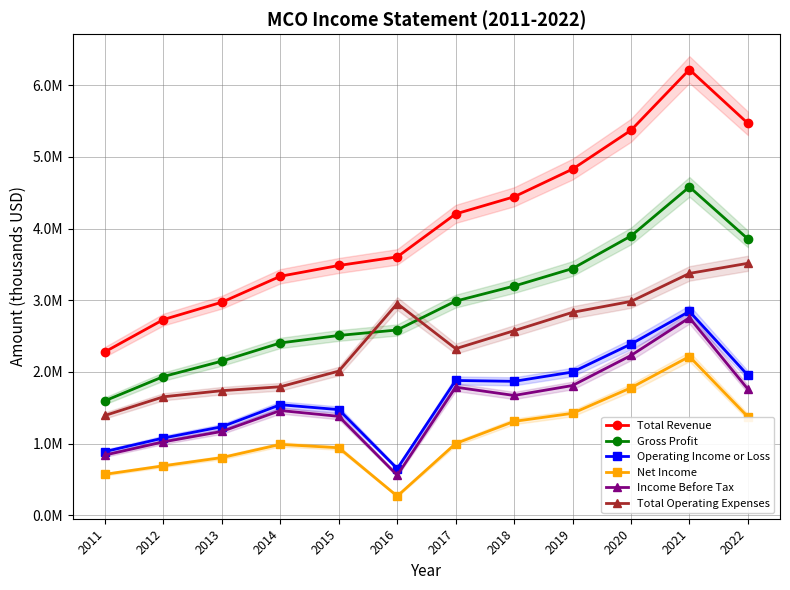

True or false: Total Revenue and Income Before Tax cross at least once.

False